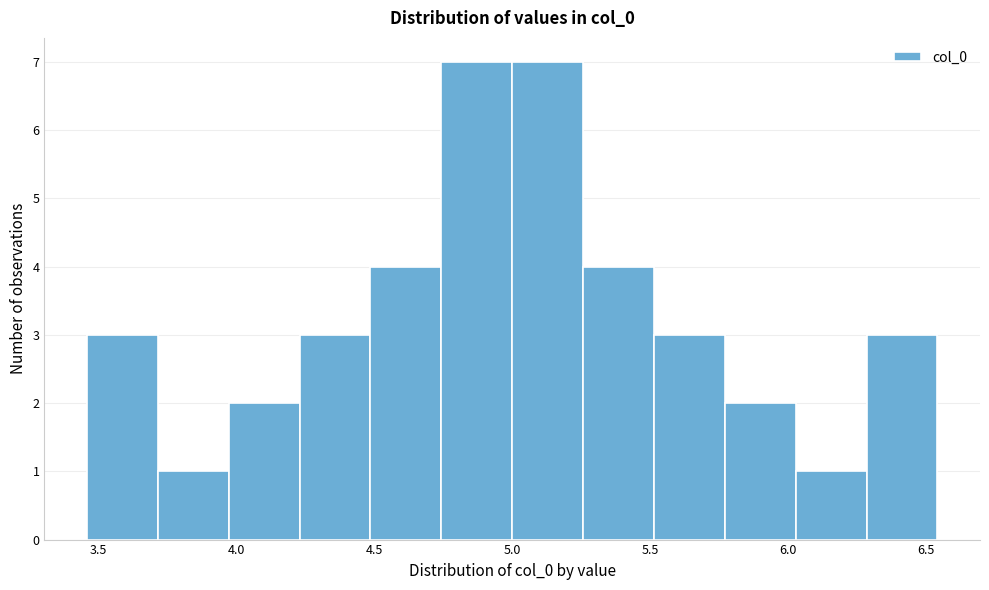

Reading left to right, transcribe this chart: for each bar, give the range it covers on the x-axis and its height. Neither the bar edges nor the heights are printed on the chart, so give them approximately, as read against the axes.

3.45 to 3.70: 3
3.70 to 3.95: 1
3.95 to 4.25: 2
4.25 to 4.50: 3
4.50 to 4.75: 4
4.75 to 5.00: 7
5.00 to 5.25: 7
5.25 to 5.50: 4
5.50 to 5.75: 3
5.75 to 6.05: 2
6.05 to 6.30: 1
6.30 to 6.55: 3